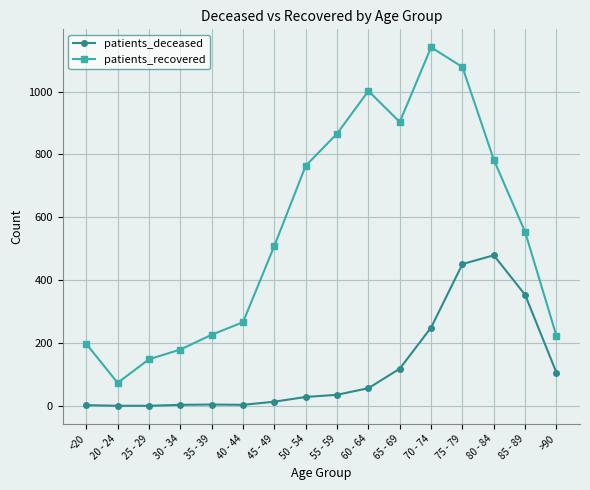

Which series has the largest total across all categories?

patients_recovered